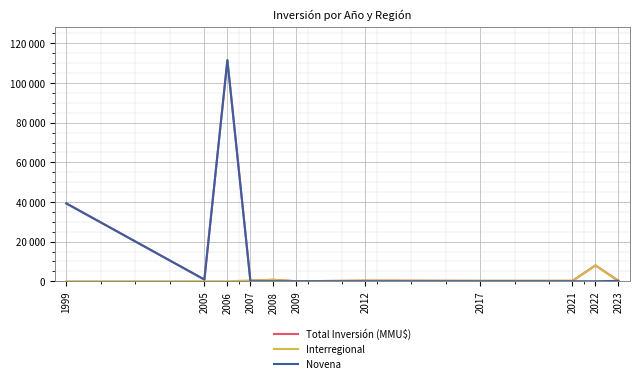

Reading left to right, extract all data points from this chart.

Total Inversión (MMU$): 39258	855	111539	372	734	10	300	200	200	8000	200
Interregional: 0	0	0	372	734	10	300	200	200	8000	0
Novena: 39258	855	111539	0	0	0	0	0	0	0	200